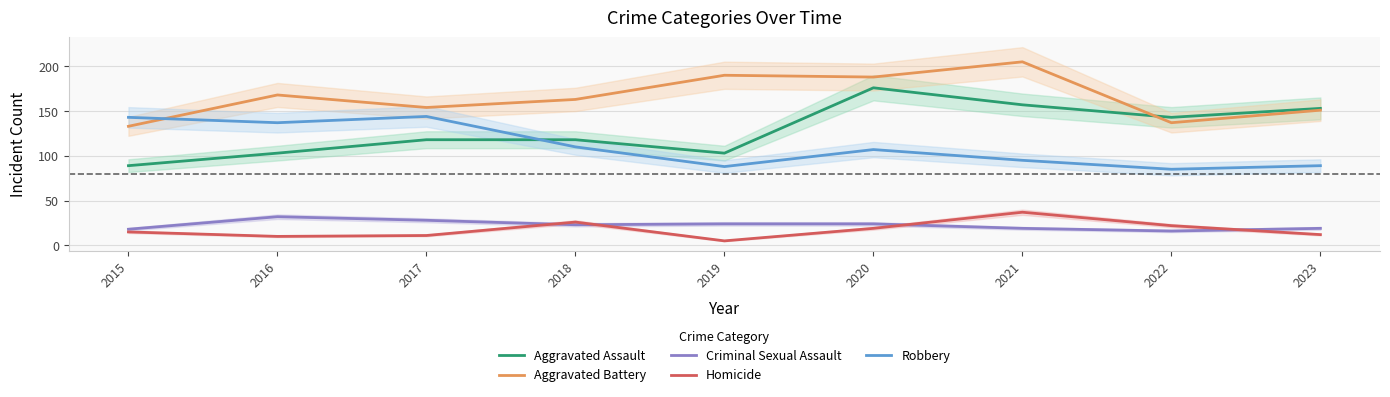

At which category does the chart reach its peak across all series?

2021